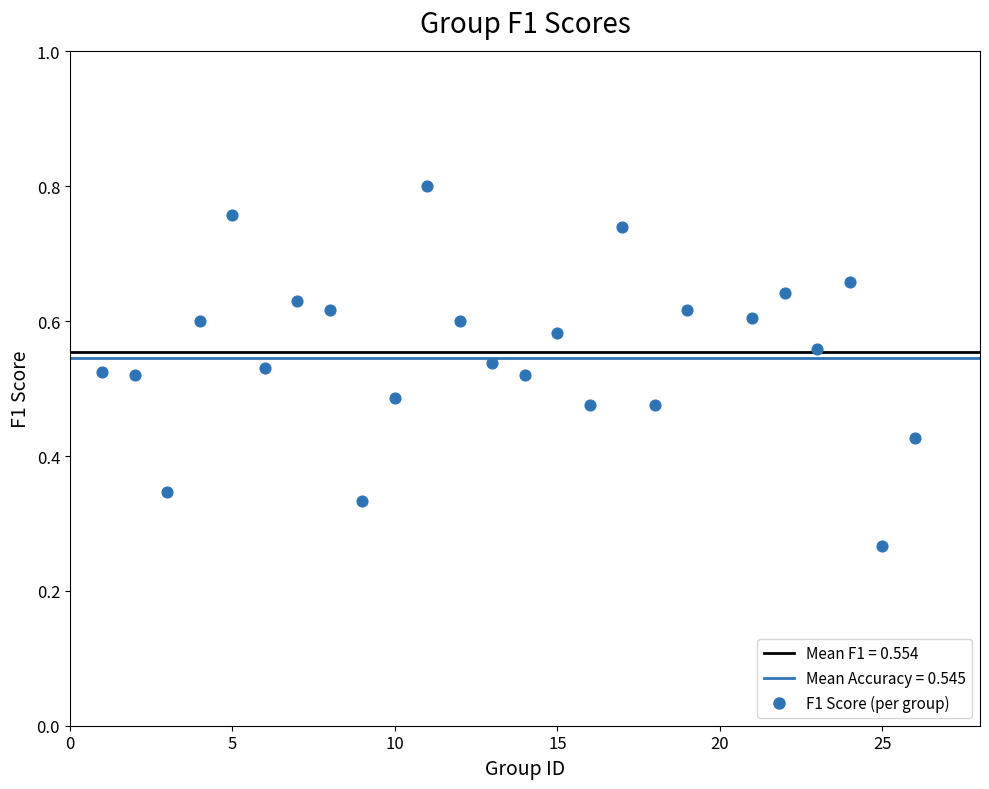

What is the range of X values (max minus min)?

25.0